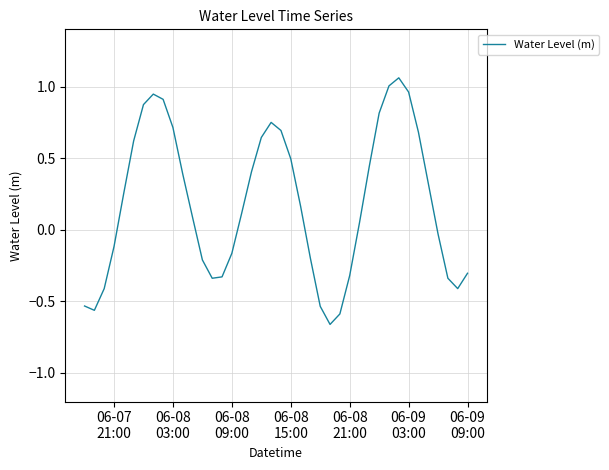

What is the difference between the maximum and minimum values?

1.7